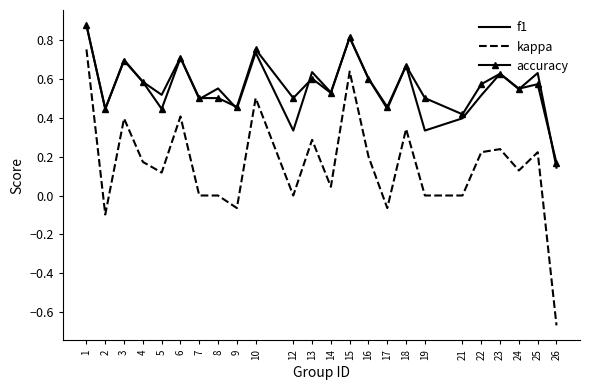

At which category is the sum across all series the highest?

1